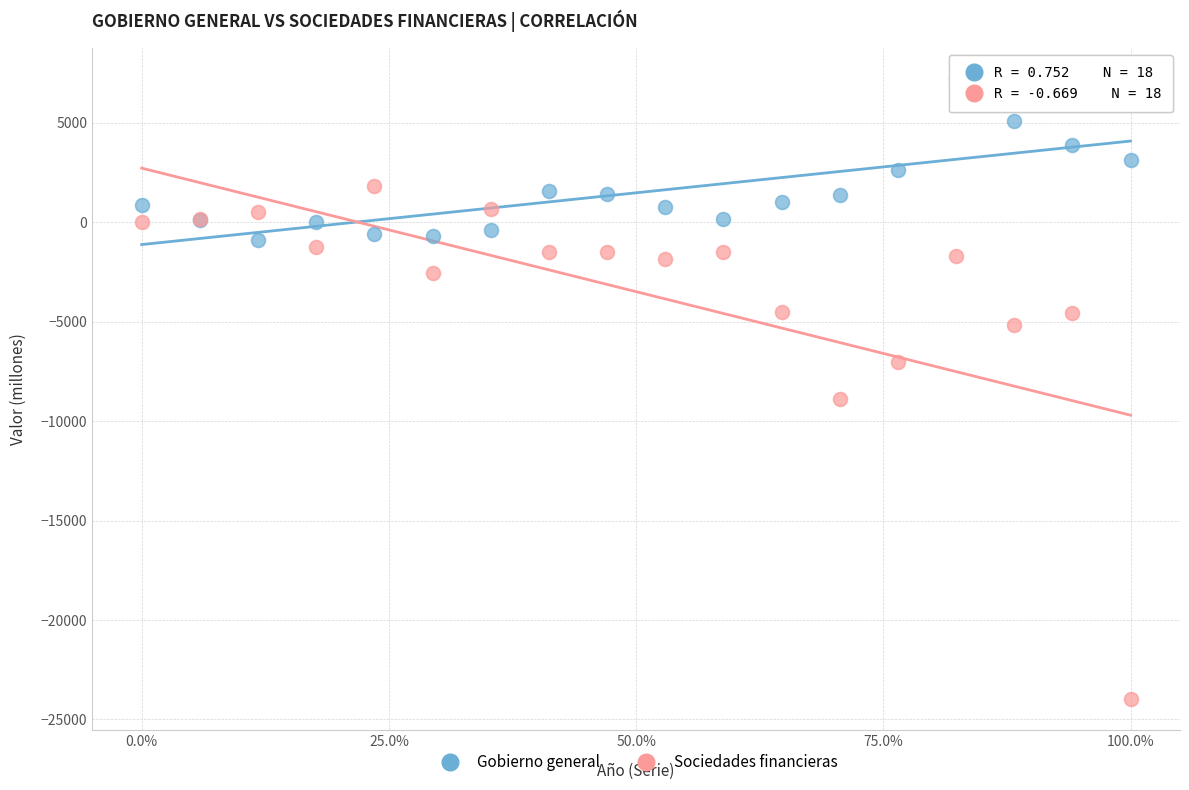

Which series reaches the minimum Y coordinate?

Sociedades financieras